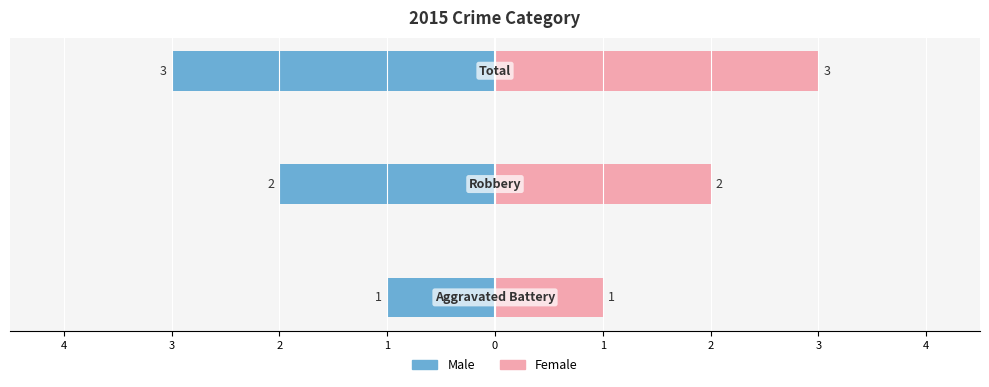

What is the difference between the second highest and minimum values in the Female series?

1